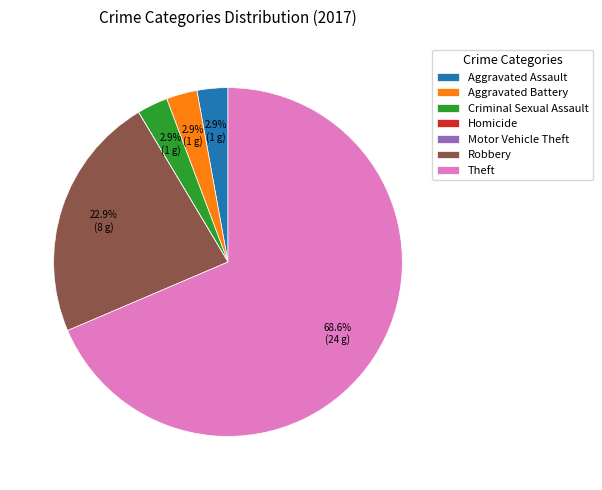

Is it true that Robbery is 23% of the pie?

True